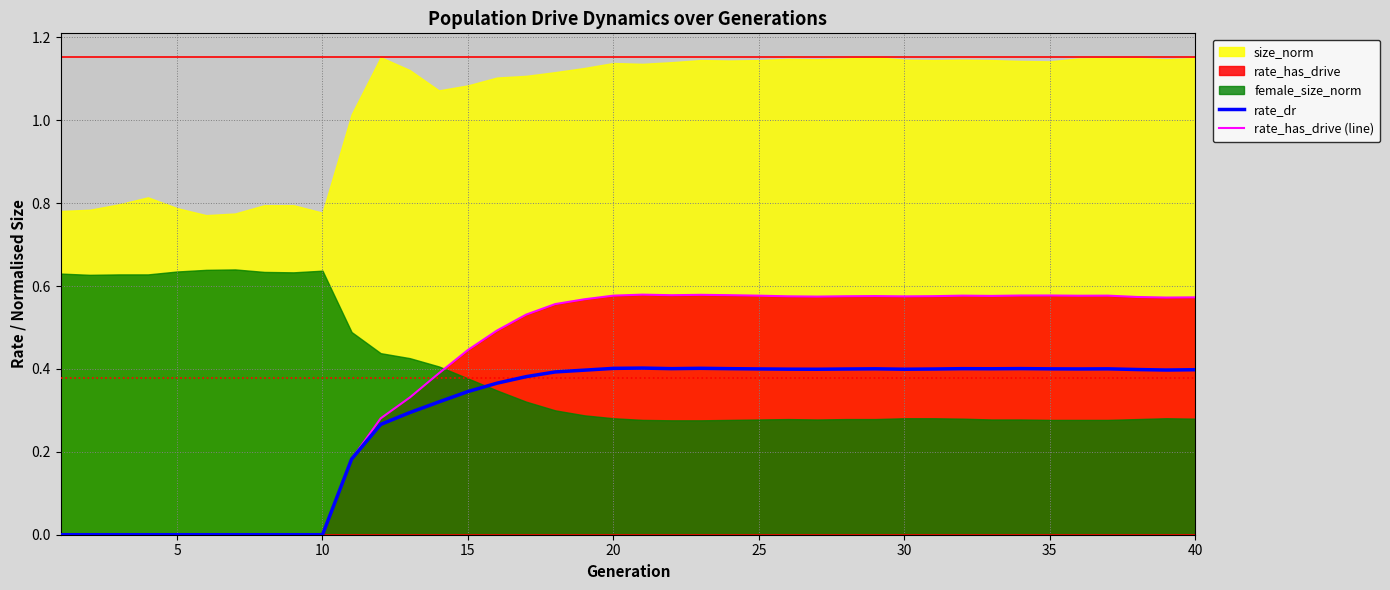

Is it true that rate_has_drive (line) equals 0.3 at 5?

False